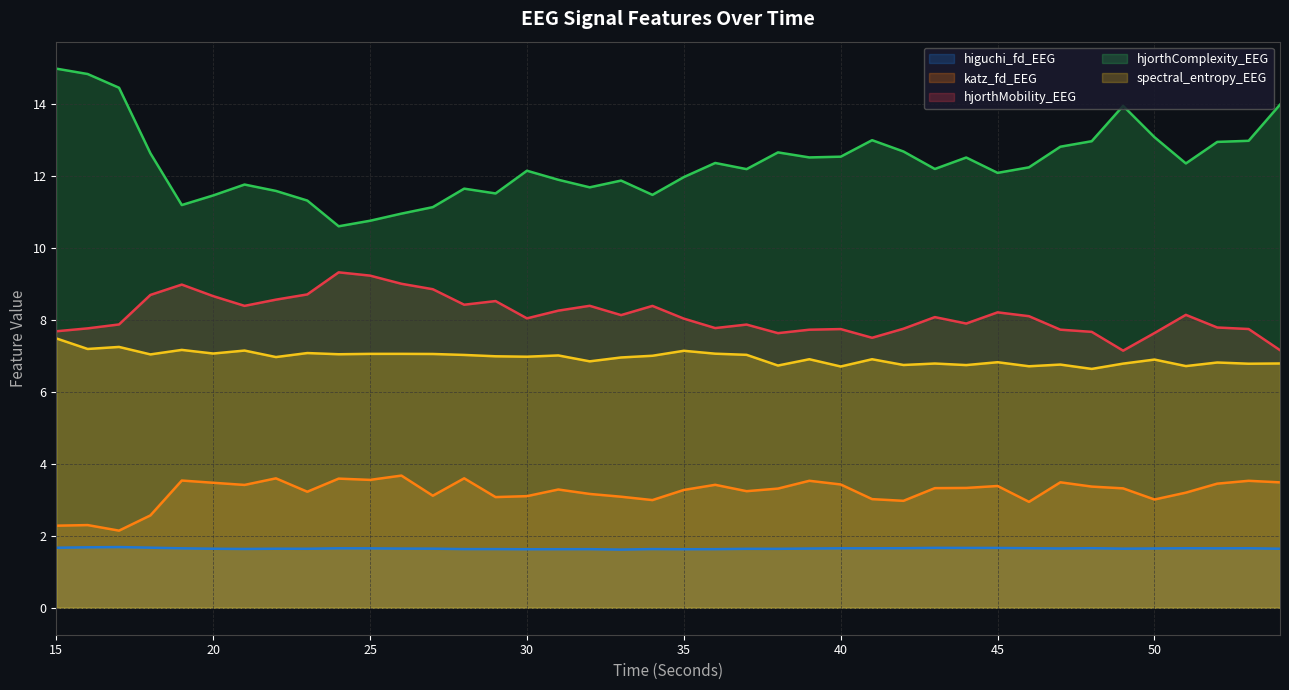

At how many categories does at least one series exceed 11?

37